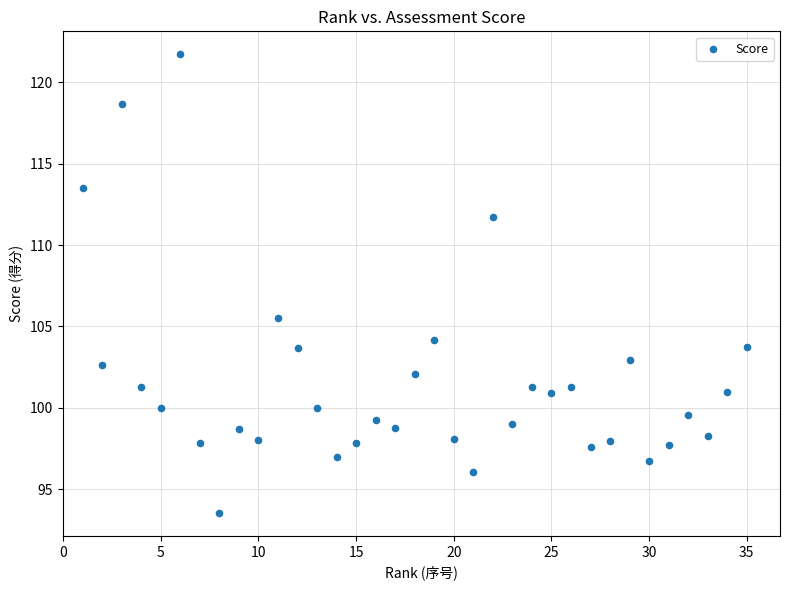

What is the range of Y values (max minus min)?

28.2